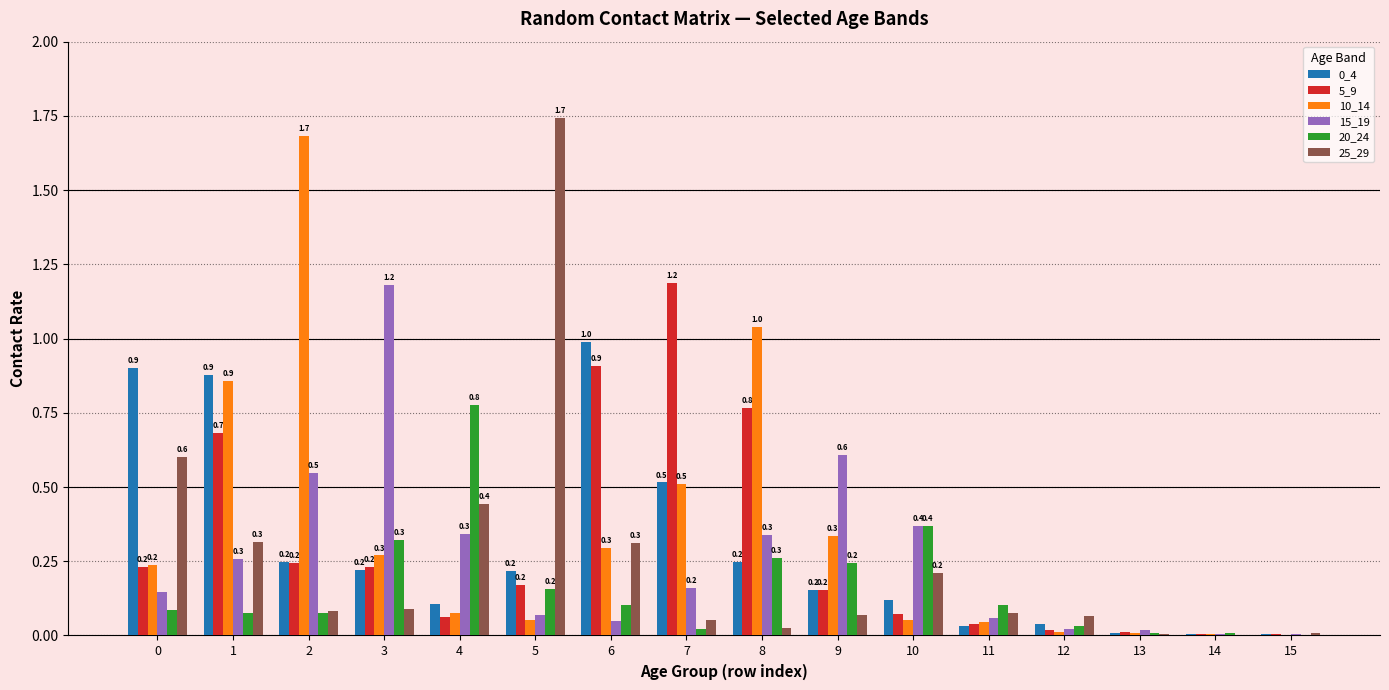

What is the sum of all 0_4 values?

4.7